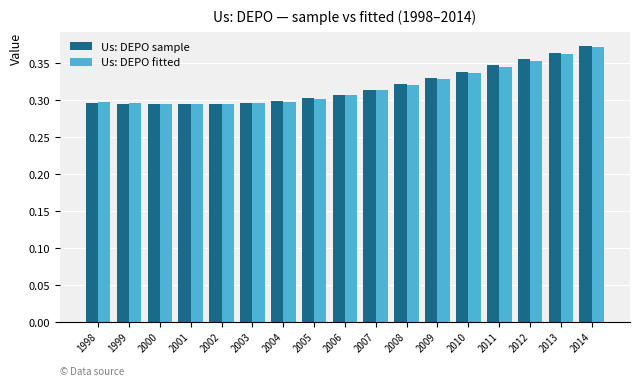

Is it true that Us: DEPO fitted equals 0.3 at 2001?

True